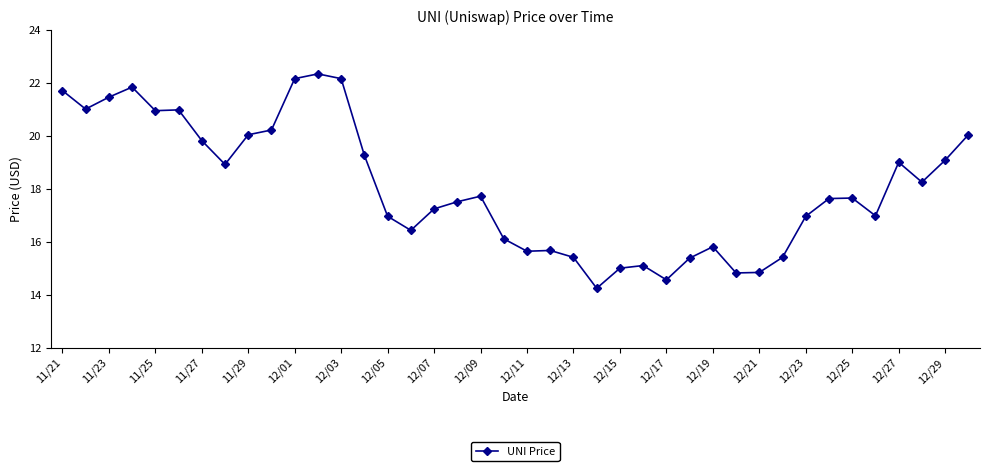

What is the average value?

18.1